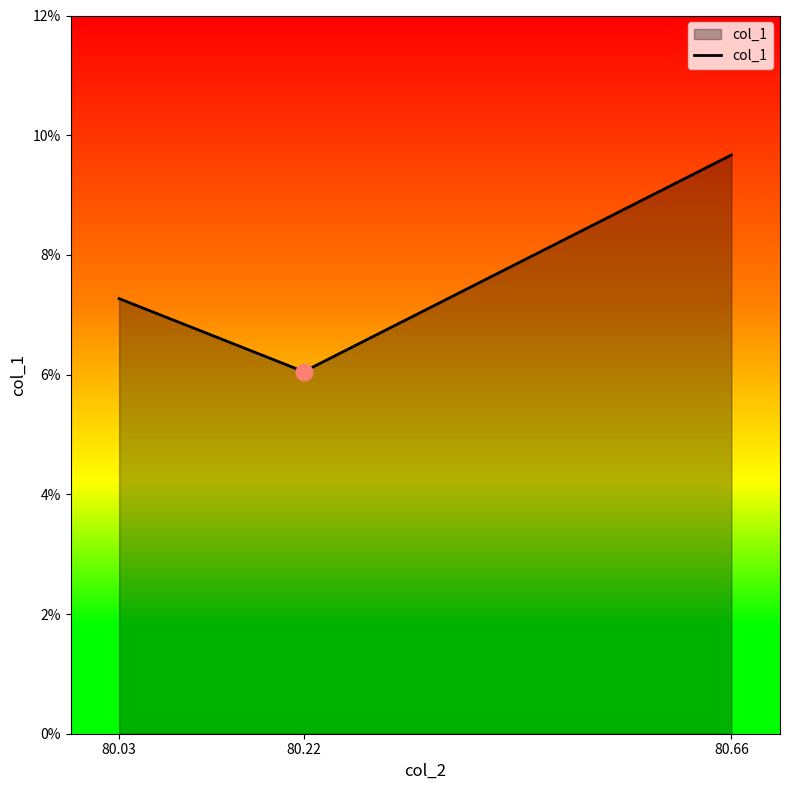

Is it true that the value at 80.22 is 1.3?

False